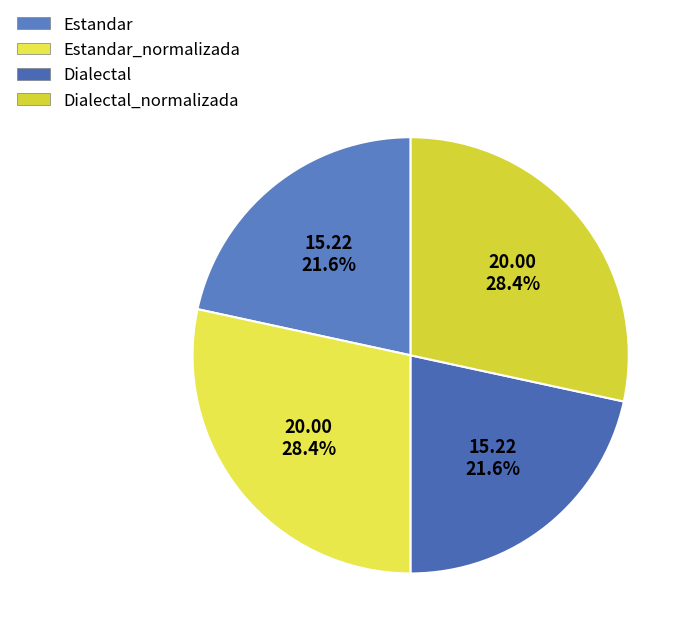

What is the ratio of the value at Dialectal to the value at Estandar?

1.0